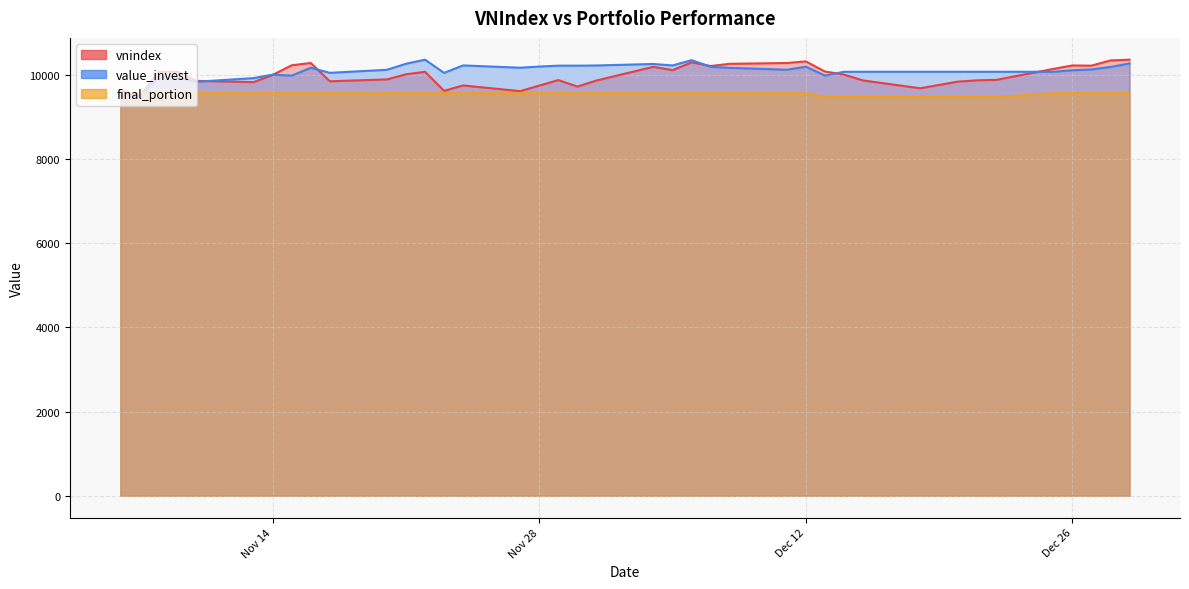

True or false: final_portion has more than 2 interior local peaks.

False